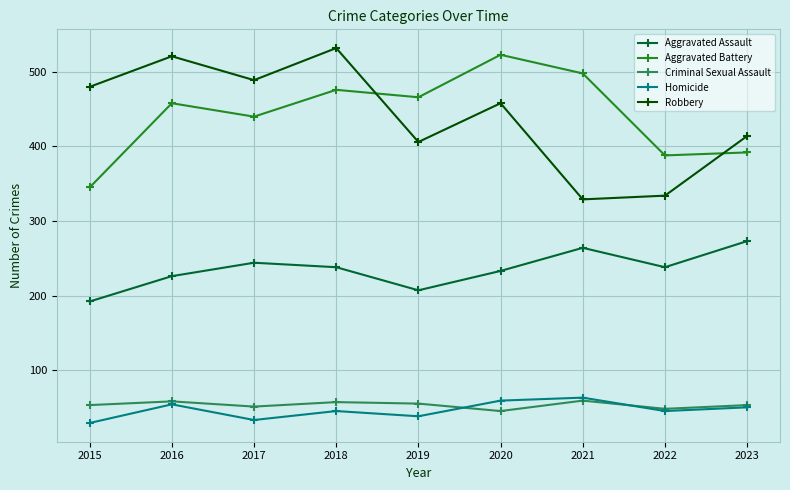

What is the minimum value for Homicide?

29